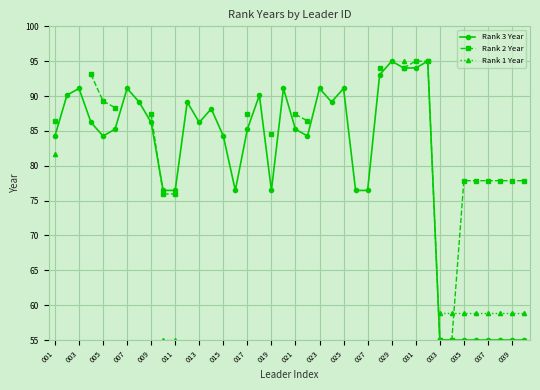

True or false: Rank 3 Year has a value of 93.0 at 27.

True